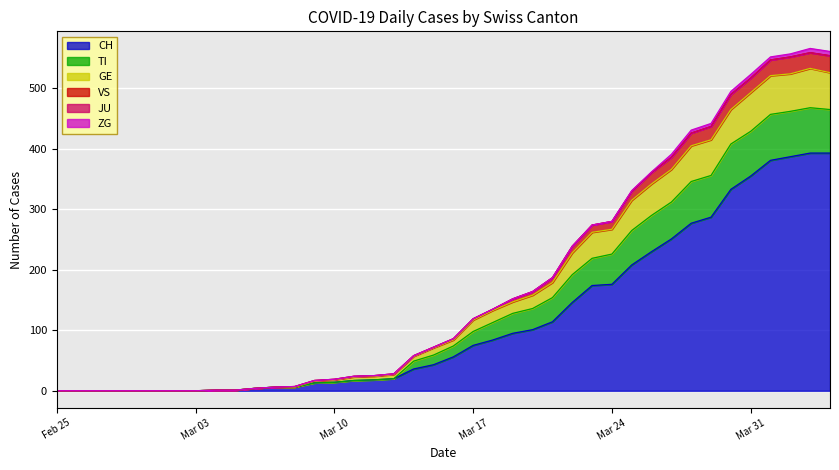

What is the highest value of the CH series?

393